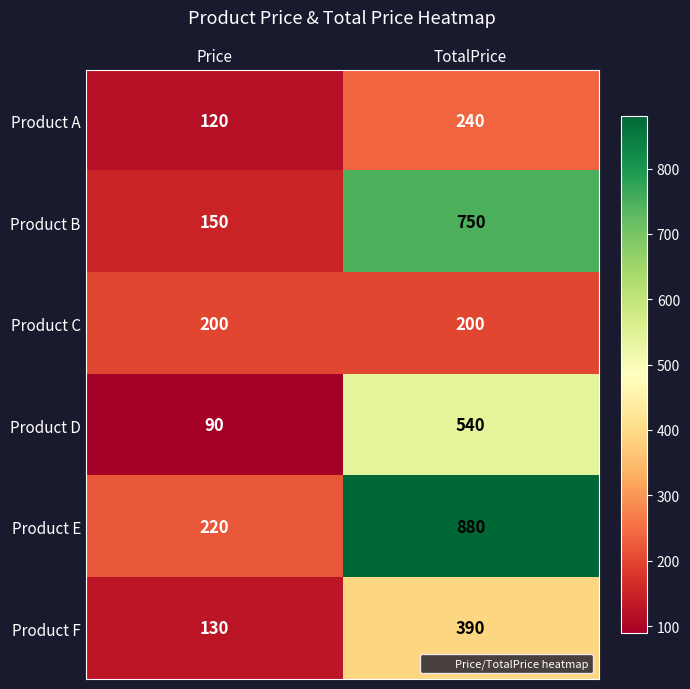

At which category does the chart reach its peak across all series?

TotalPrice